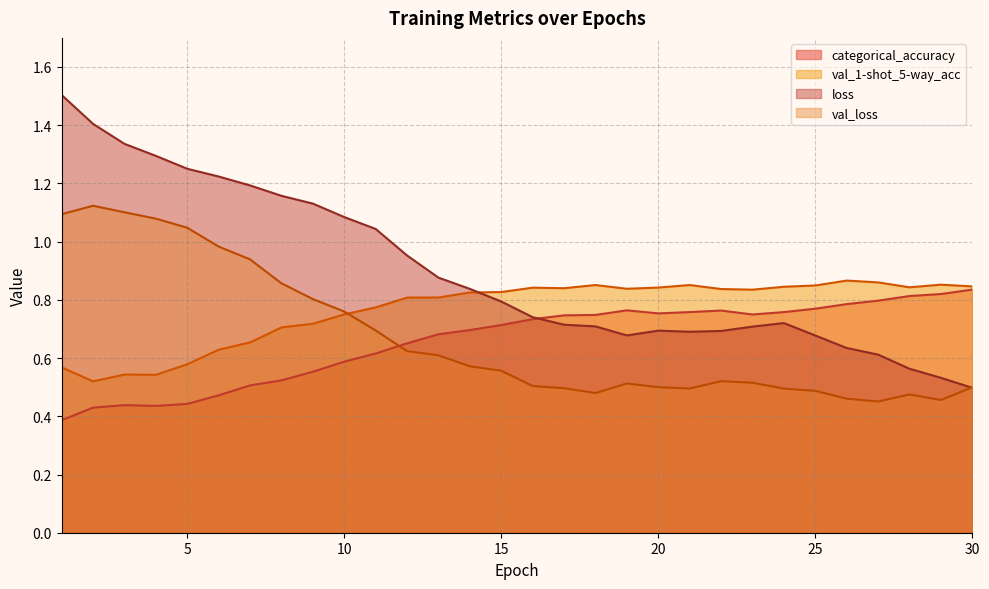

Which series has the largest total across all categories?

loss